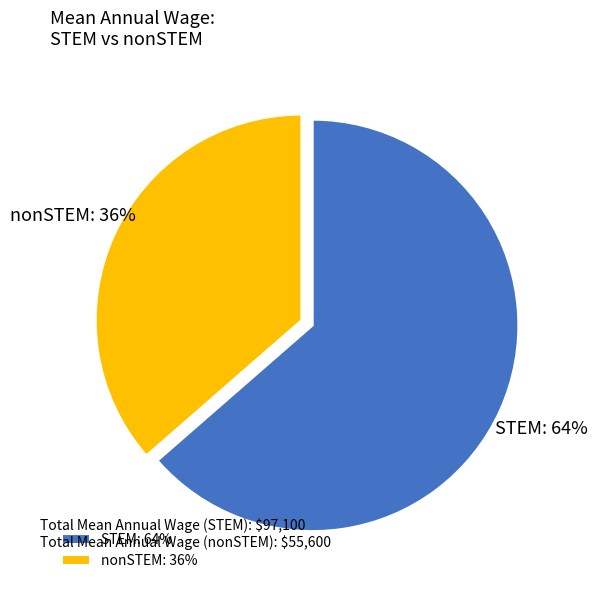

Do nonSTEM and STEM together represent more than half of the pie?

Yes